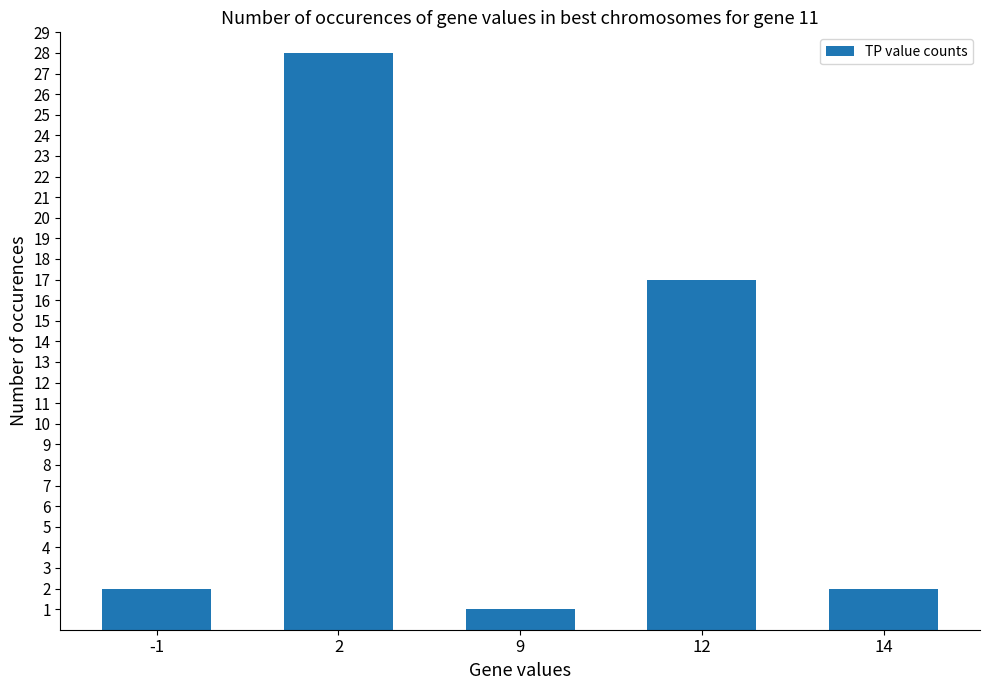

Approximately how many times larger is the value at 2 compared to 14?

14.0